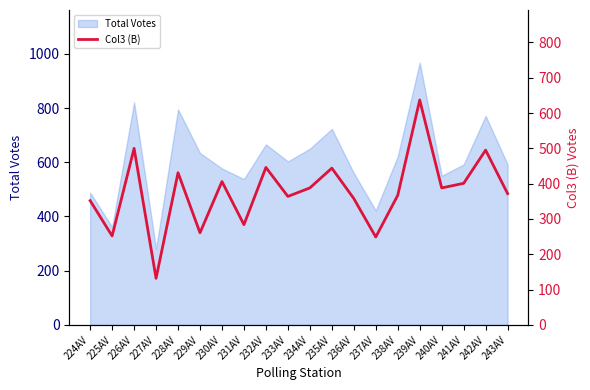

True or false: the data shows 252 at 225AV.

True